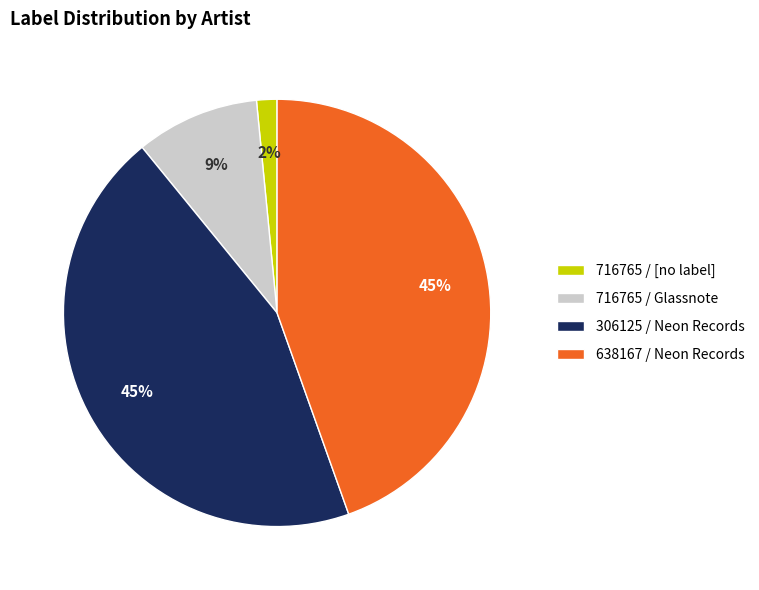

Which slice is the smallest?

716765 / [no label]